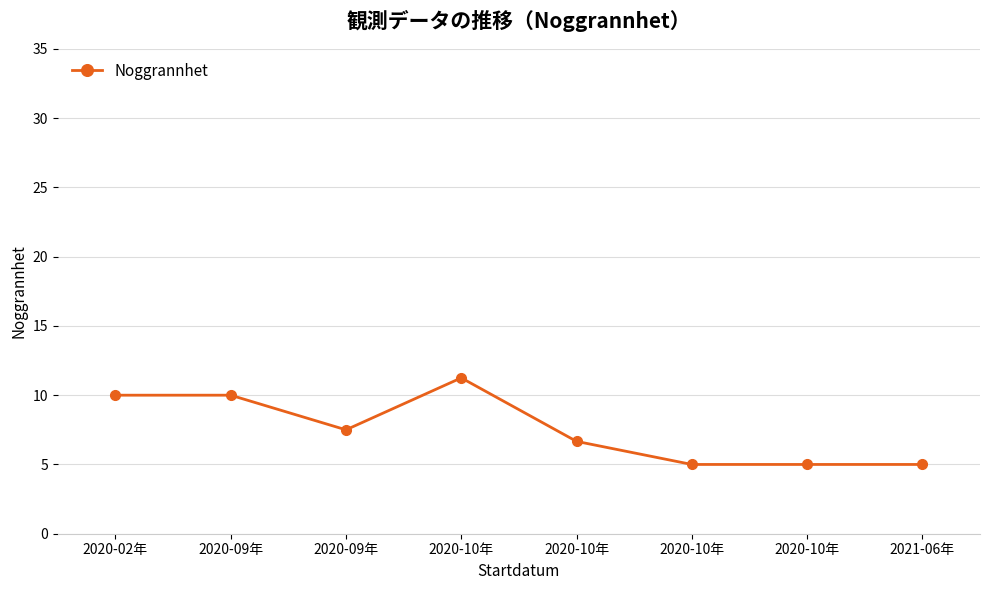

Rank the categories by value from highest to lowest.

2020-10年, 2020-02年, 2020-09年, 2020-09年, 2020-10年, 2020-10年, 2020-10年, 2021-06年